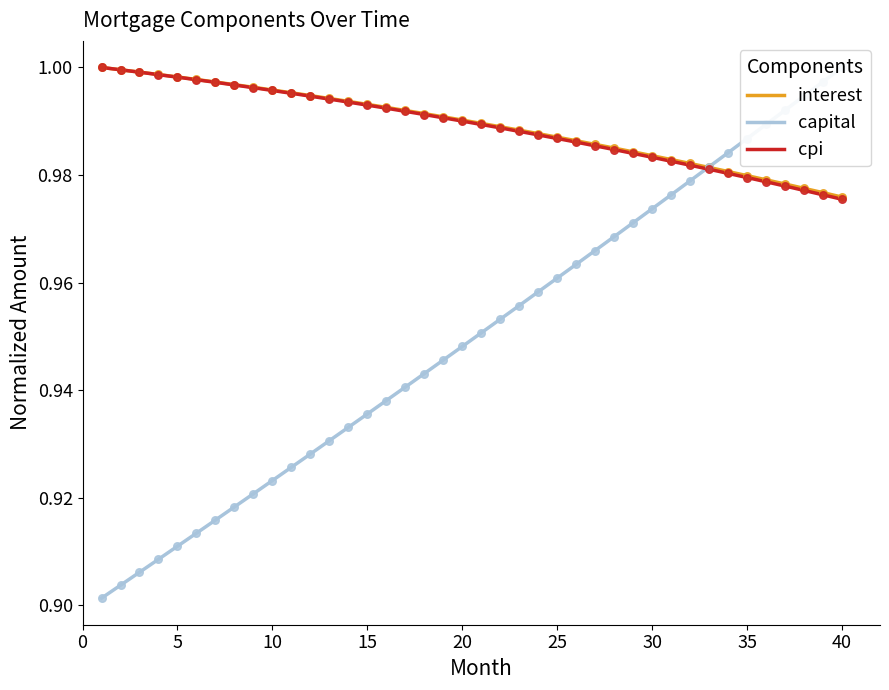

Which series has the largest total across all categories?

interest